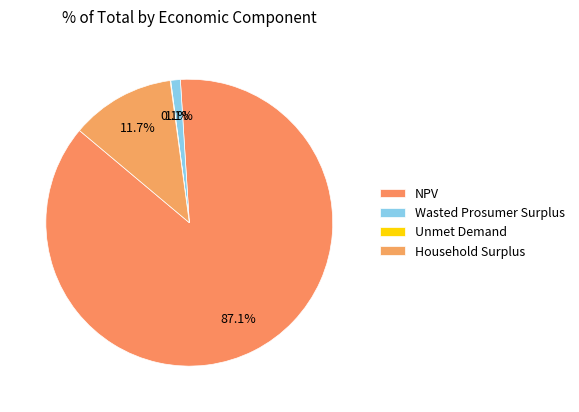

Does NPV represent more than half of the total?

Yes